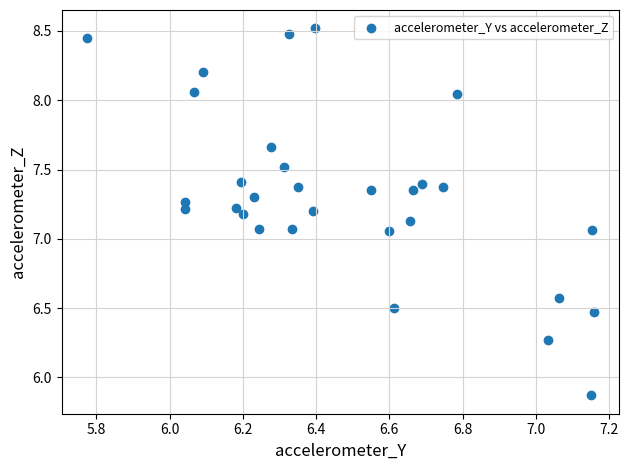

What is the range of X values (max minus min)?

1.4